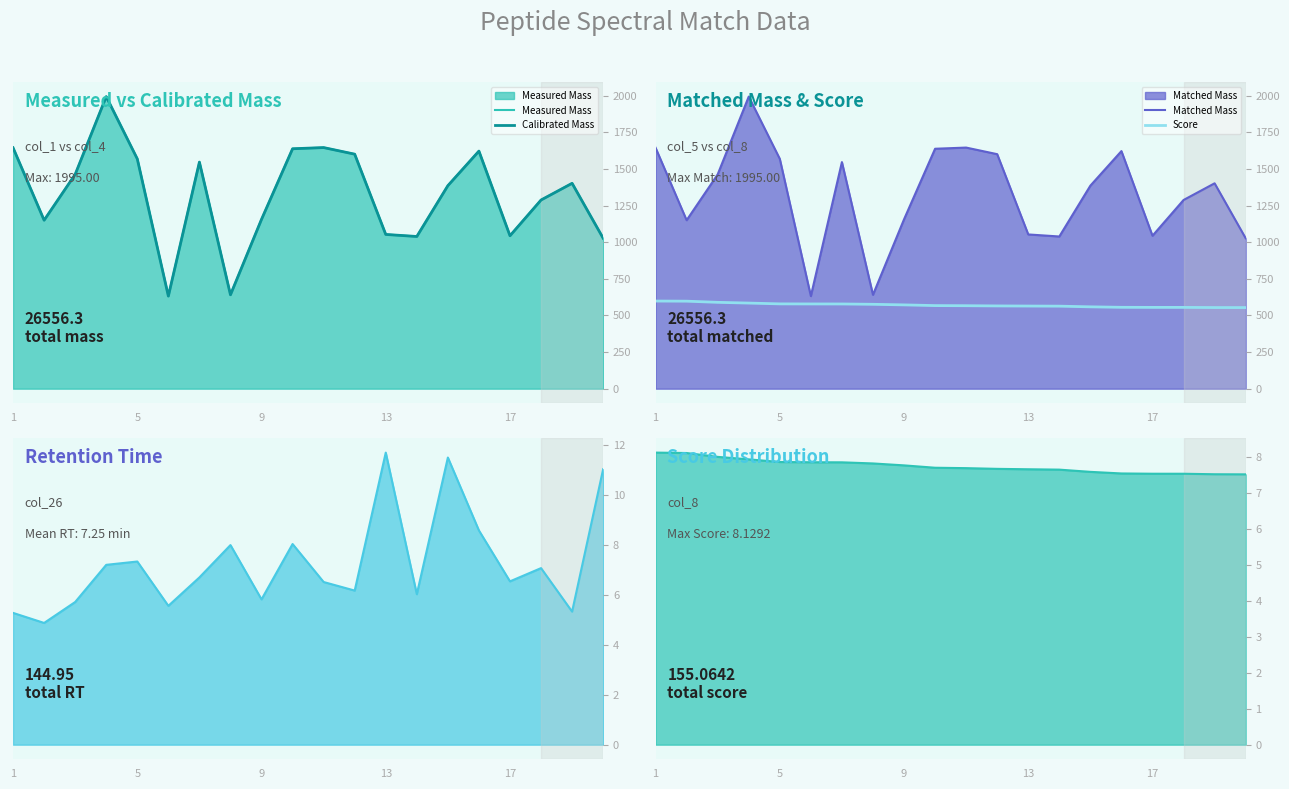

Does the chart have visible grid lines?

No